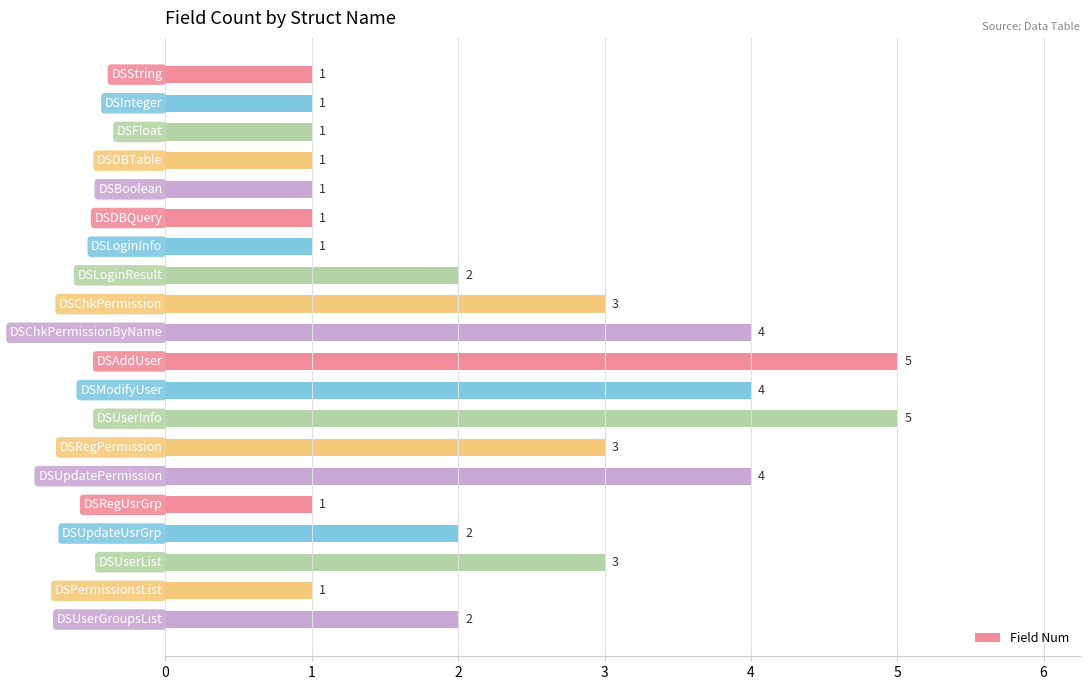

Count the values in the range 1 to 4.

18